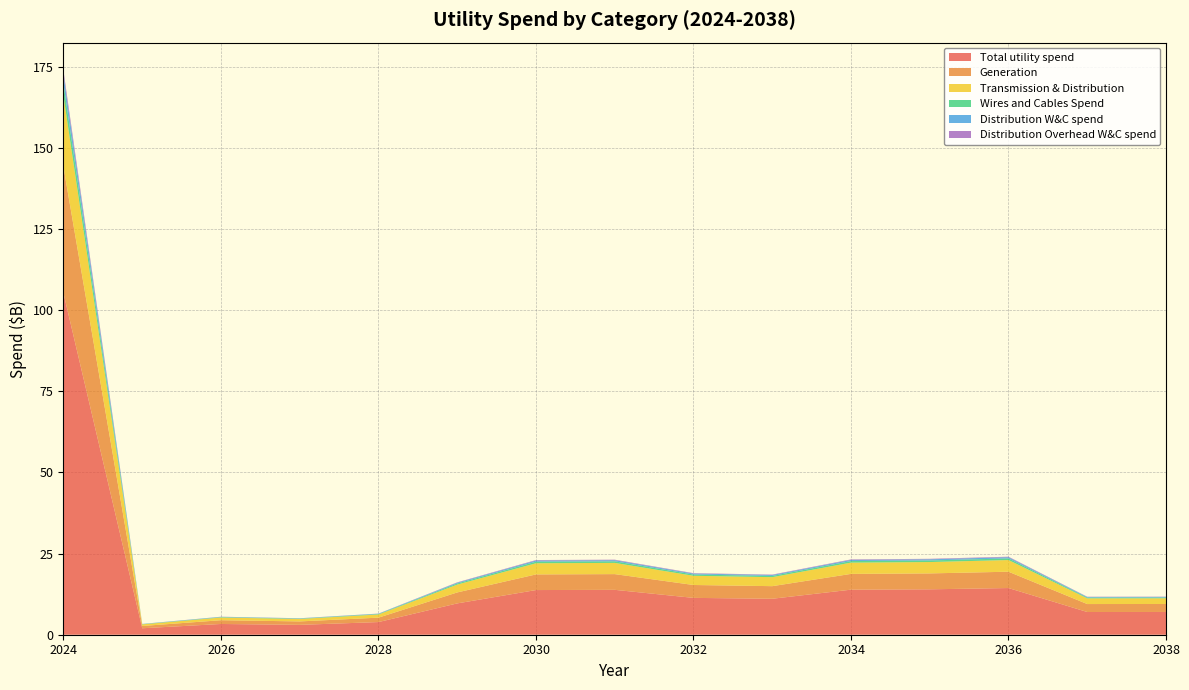

Reading left to right, extract all data points from this chart.

Total utility spend: 105.2	2.0	3.3	3.0	3.9	9.7	13.8	13.8	11.3	11.1	13.9	14.0	14.4	7.0	7.0
Generation: 38.9	0.7	1.2	1.1	1.4	3.4	4.8	4.8	4.0	3.9	4.9	4.9	5.0	2.5	2.5
Transmission & Distribution: 21.9	0.5	0.8	0.8	1.0	2.4	3.4	3.5	2.8	2.8	3.5	3.5	3.6	1.8	1.8
Wires and Cables Spend: 3.6	0.1	0.1	0.1	0.1	0.3	0.5	0.5	0.4	0.4	0.5	0.5	0.5	0.2	0.2
Distribution W&C spend: 2.9	0.1	0.1	0.1	0.1	0.2	0.4	0.4	0.3	0.3	0.4	0.4	0.4	0.2	0.2
Distribution Overhead W&C spend: 1.2	0.0	0.0	0.0	0.0	0.1	0.1	0.1	0.1	0.1	0.1	0.1	0.2	0.1	0.1